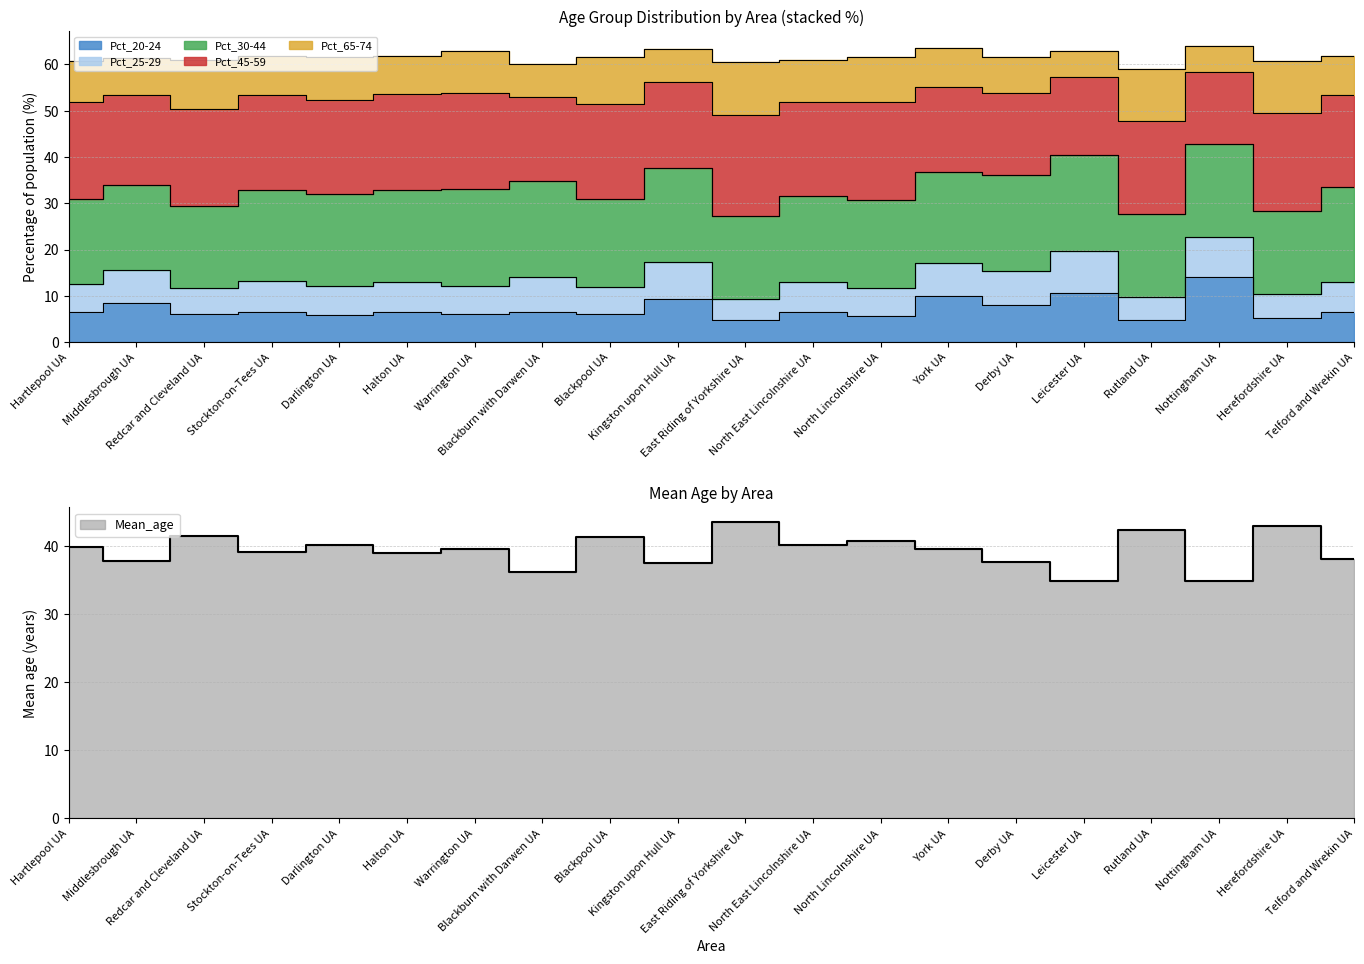

Reading left to right, transcribe all the data shown in this chart.

Pct_20-24: 6.5	8.4	6.0	6.6	5.8	6.4	6.0	6.6	6.0	9.4	4.7	6.6	5.7	10.0	8.1	10.7	4.7	14.0	5.1	6.5
Pct_25-29: 6.1	7.1	5.6	6.6	6.3	6.5	6.2	7.4	6.0	7.9	4.5	6.3	6.0	7.1	7.3	9.0	5.1	8.6	5.3	6.5
Pct_30-44: 18.3	18.4	17.8	19.6	19.8	19.9	20.9	20.9	18.9	20.3	18.1	18.7	18.9	19.6	20.6	20.7	17.9	20.1	17.9	20.6
Pct_45-59: 21.0	19.6	20.9	20.7	20.4	20.8	20.8	18.1	20.5	18.6	21.7	20.2	21.2	18.4	17.9	16.9	20.1	15.6	21.2	19.8
Pct_65-74: 8.9	7.8	10.7	8.4	9.2	8.2	9.0	7.0	10.1	7.1	11.6	9.2	9.7	8.5	7.6	5.7	11.3	5.7	11.2	8.4
Mean_age: 39.8	37.8	41.5	39.1	40.2	38.9	39.5	36.2	41.3	37.5	43.5	40.2	40.8	39.5	37.6	34.8	42.4	34.8	43.0	38.1